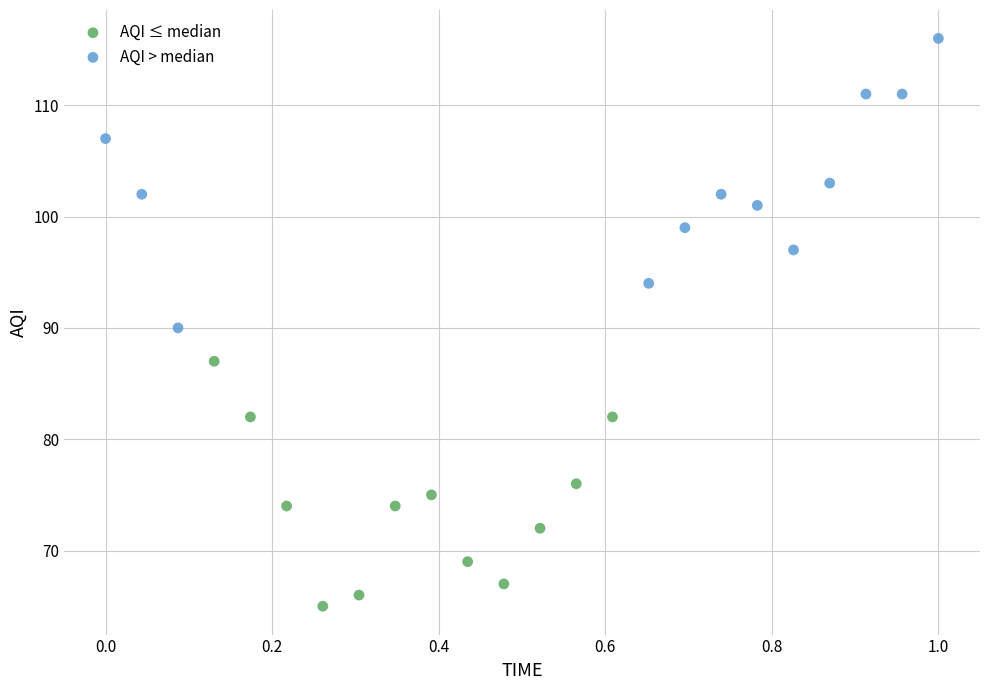

Which series contains the lowest Y value?

AQI ≤ median